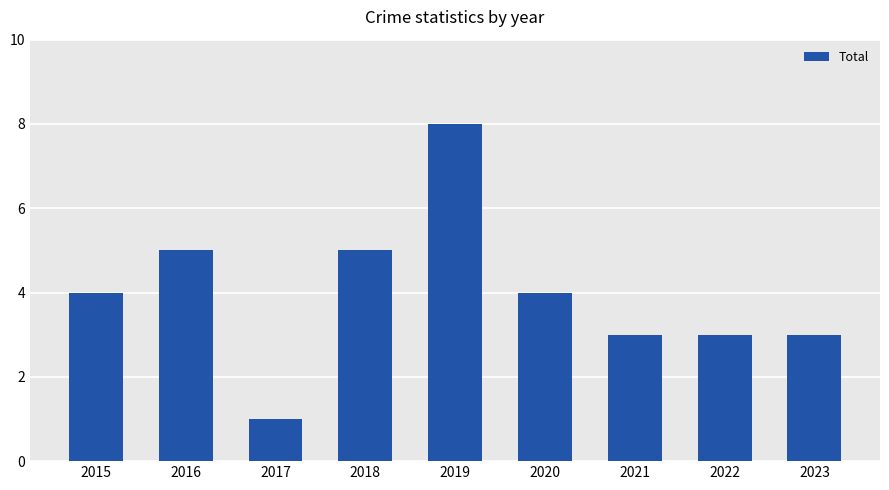

Is it true that the value at 2016 is 5?

True